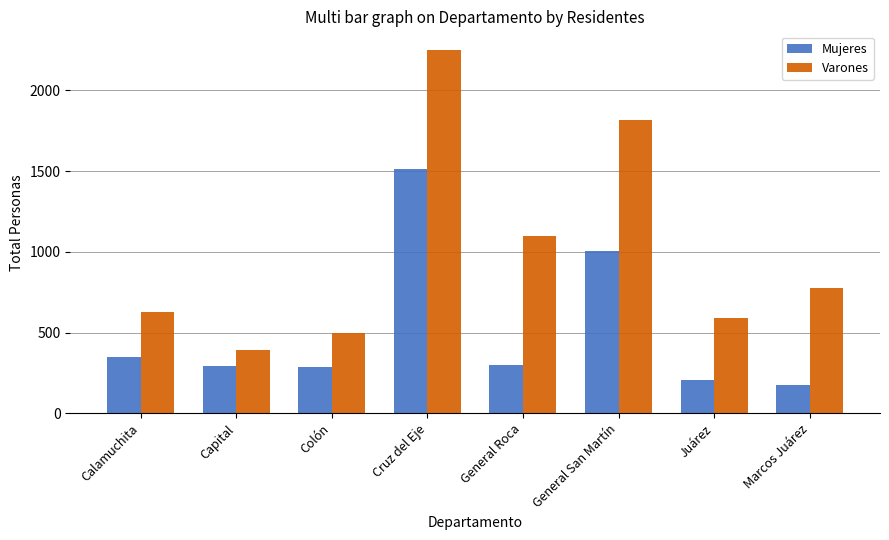

What is the label of the 7th bar from the right?

Capital